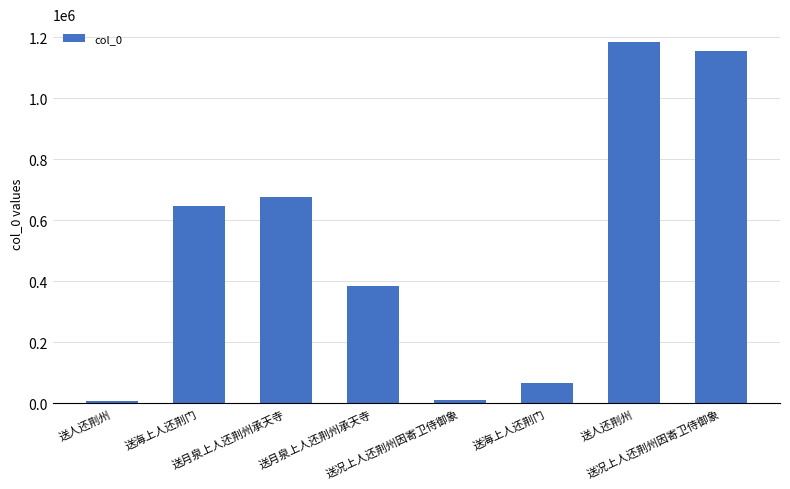

How many data points are less than 646337?

4